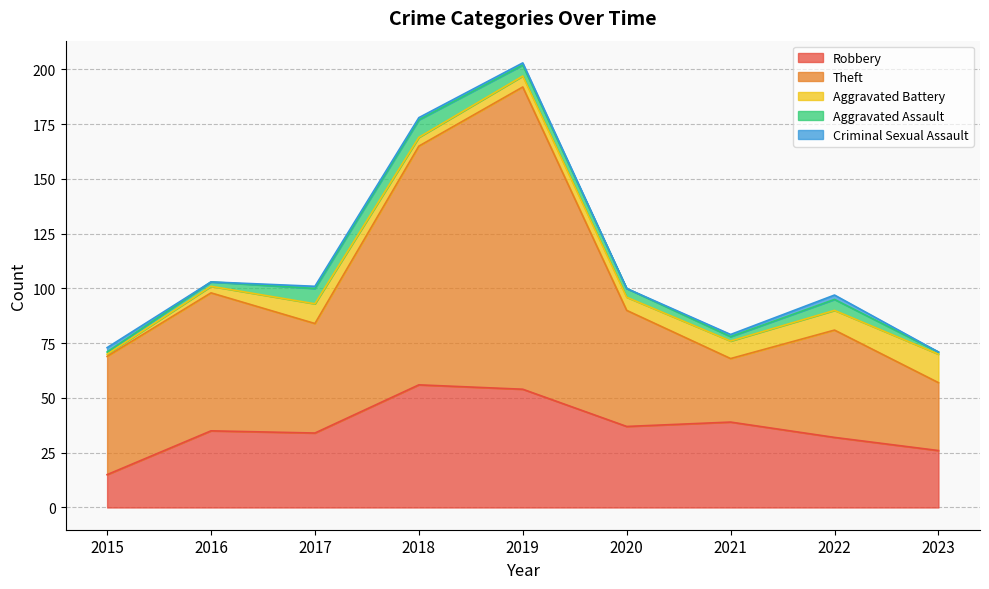

What is the difference between the highest and lowest values at 2023?

31